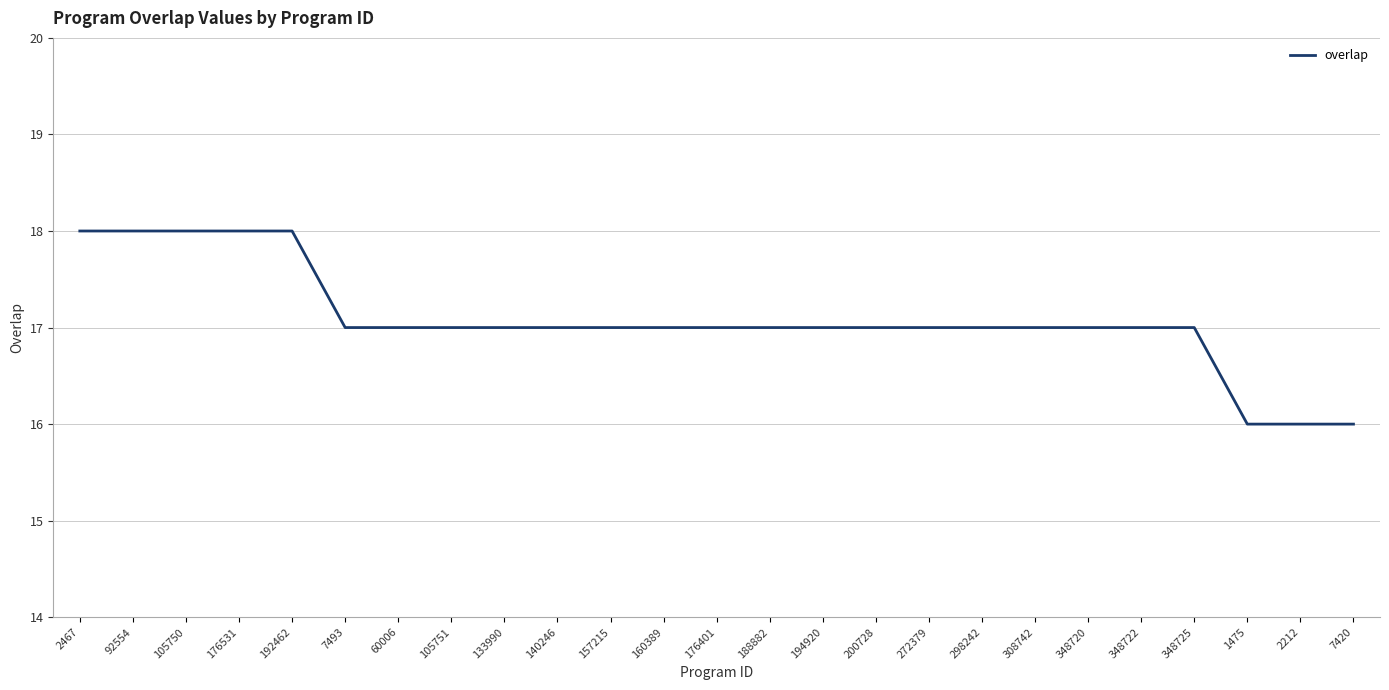

The chart shows a value of 26 at 194920. True or false?

False